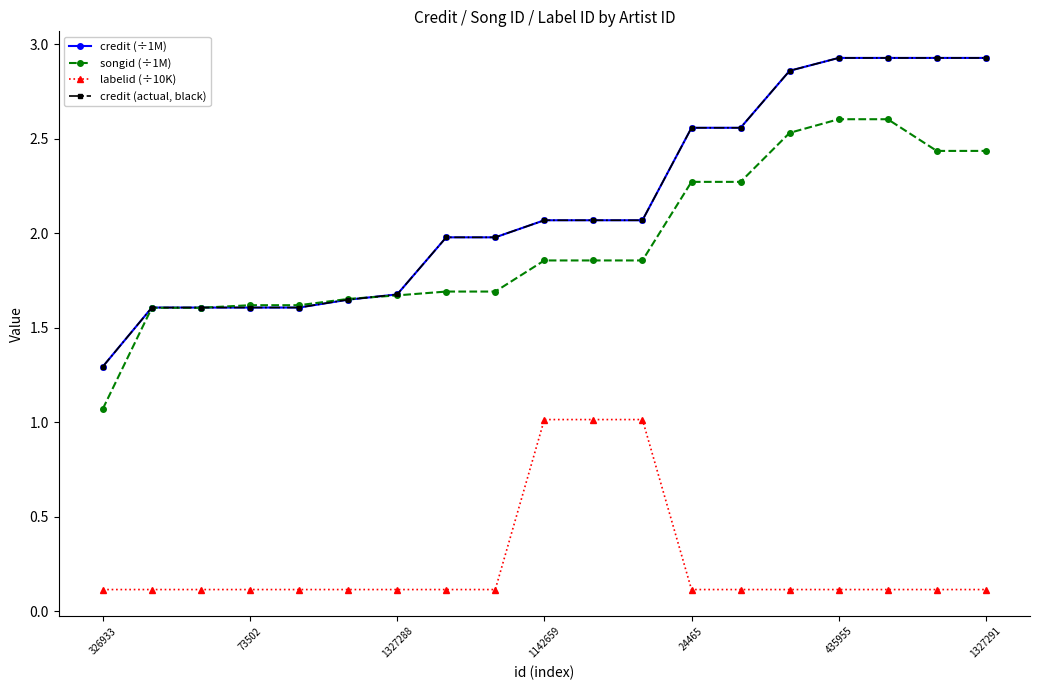

Rank the series by their maximum value, from lowest to highest.

labelid (÷10K), songid (÷1M), credit (÷1M), credit (actual, black)